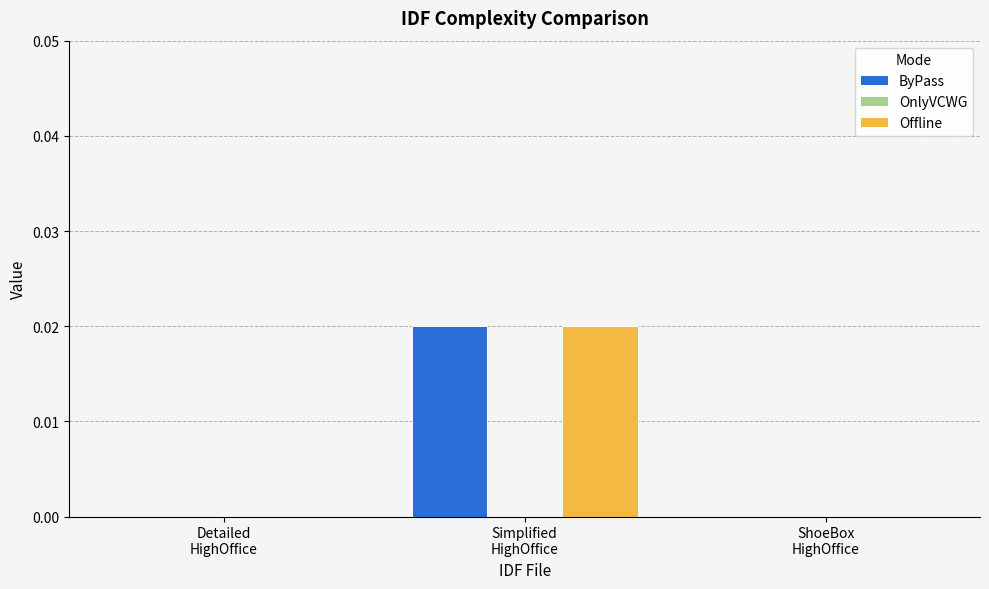

Count the number of data series in this chart.

2